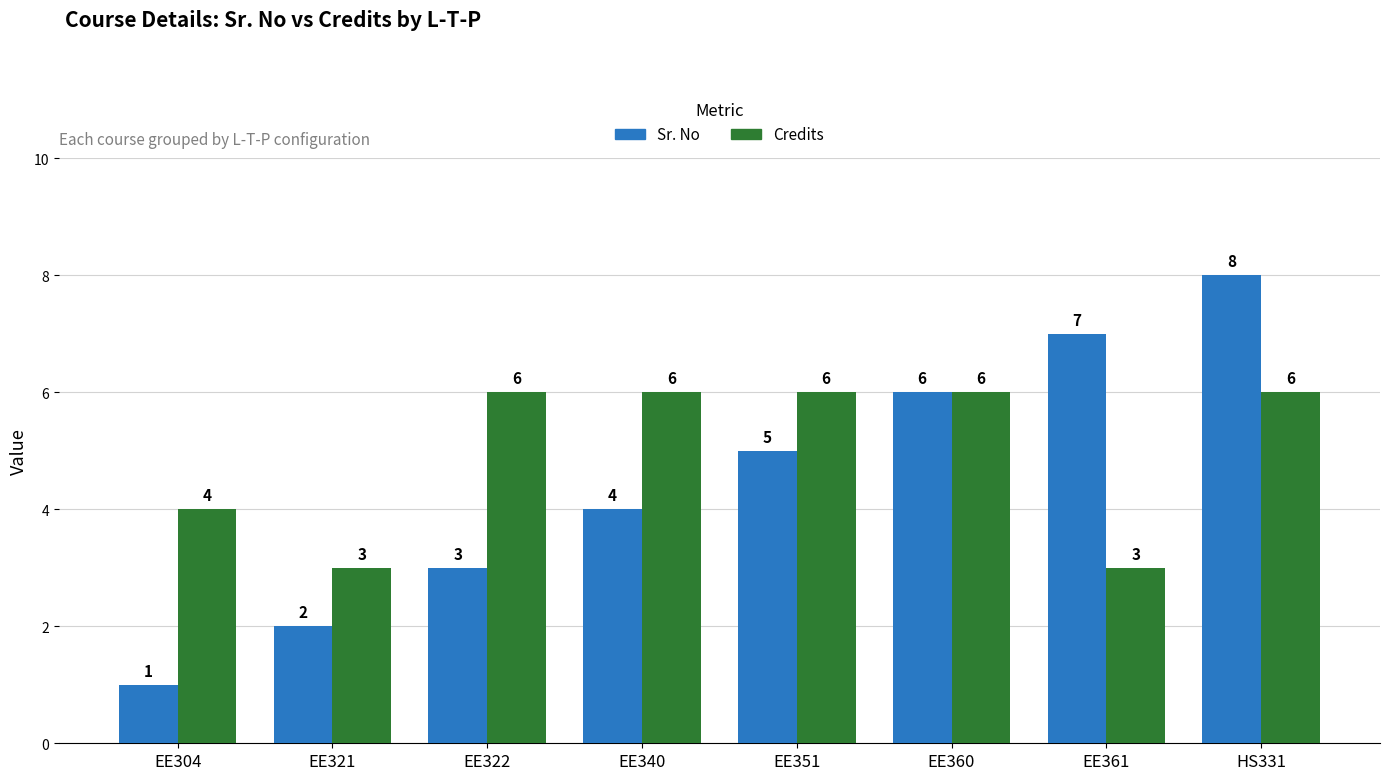

What is the difference between the Sr. No values at EE304 and EE351?

4